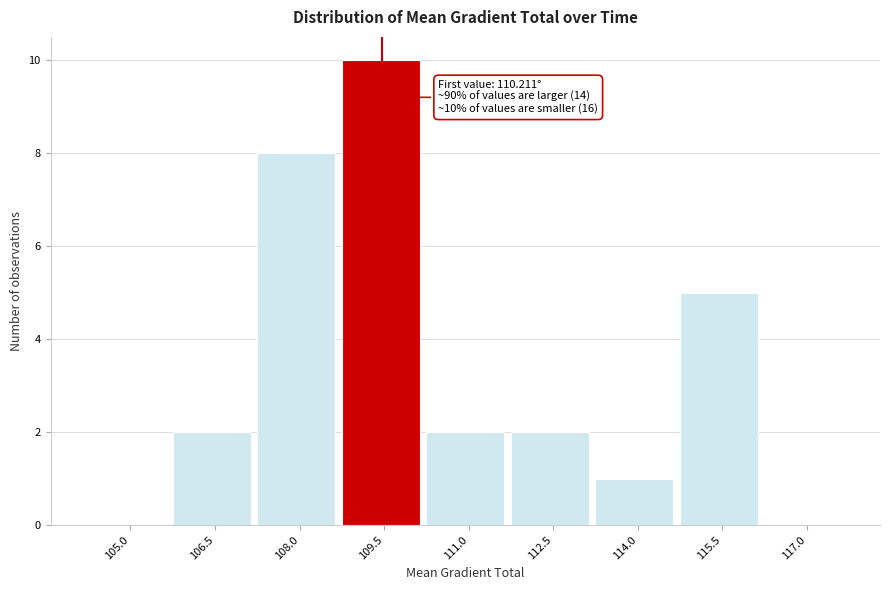

Reading left to right, list all the values displayed in this chart.

105.0=0	106.5=2	108.0=8	109.5=10	111.0=2	112.5=2	114.0=1	115.5=5	117.0=0